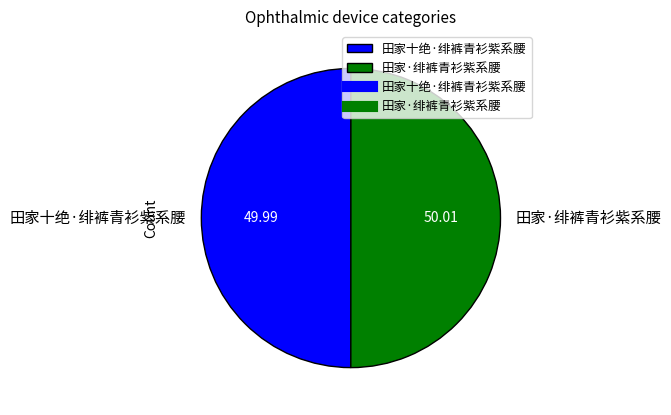

Combined, do 田家·绯裤青衫紫系腰 and 田家十绝·绯裤青衫紫系腰 account for over 50%?

Yes